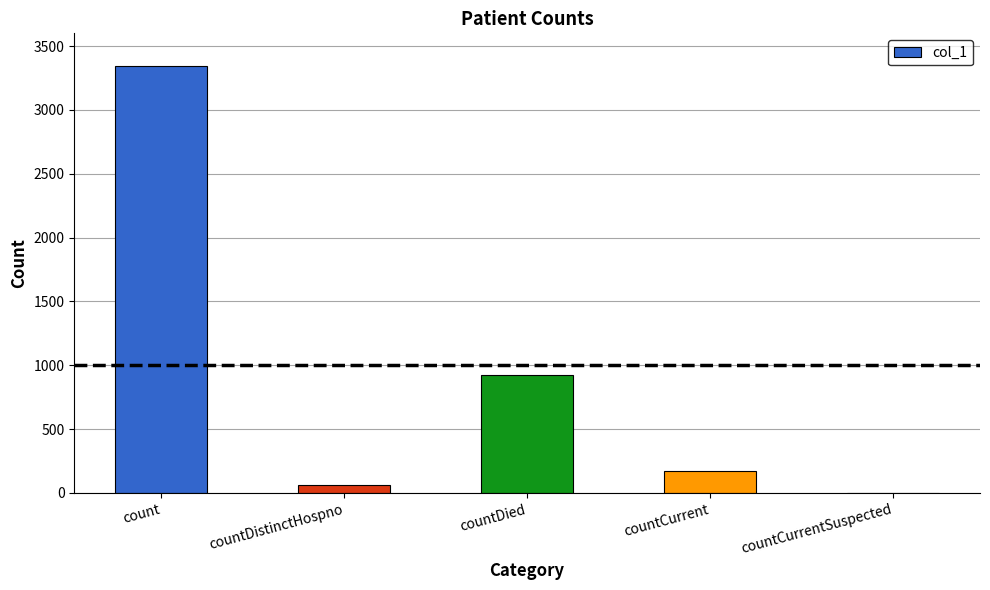

What is the greatest value displayed?

3347